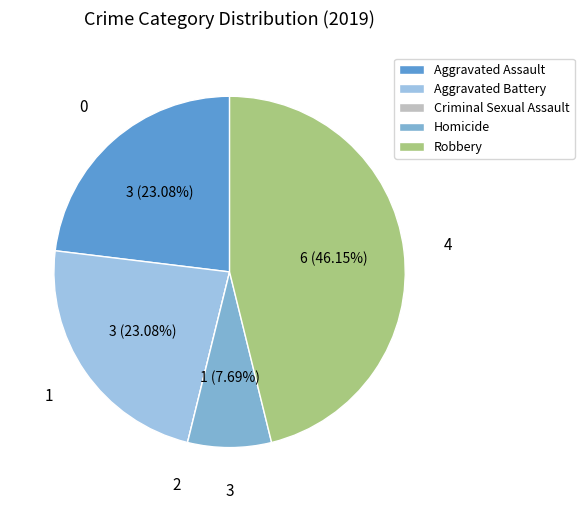

The Aggravated Battery slice represents 23% of the pie. True or false?

True